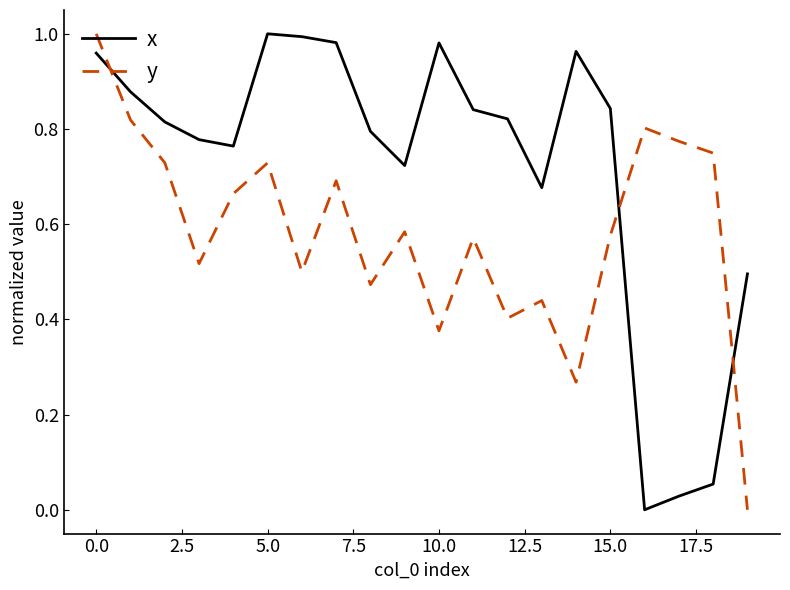

List the series in order of their overall mean, highest first.

x, y